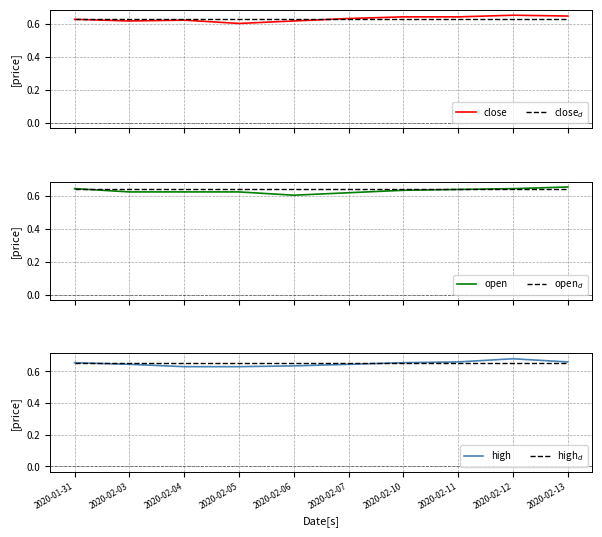

Which has a higher value, 2020-02-06 or 2020-02-05?

2020-02-06